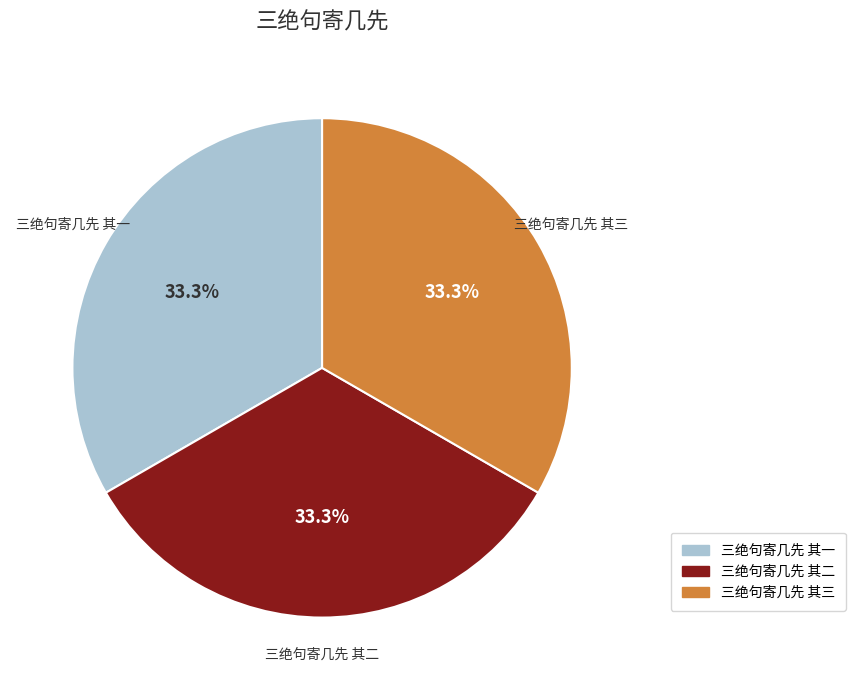

What portion of the pie excludes 三绝句寄几先 其二?

66.7%